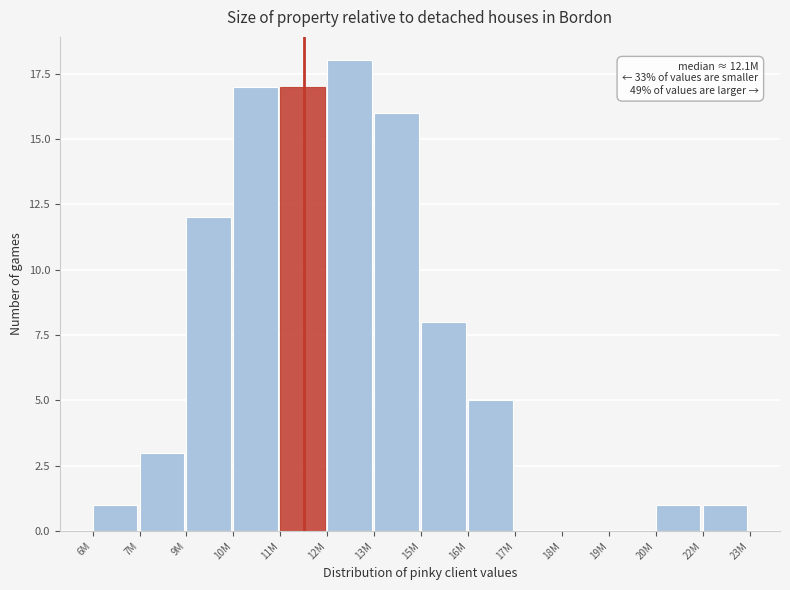

Reading left to right, list all the values displayed in this chart.

6M=1	7M=3	9M=12	10M=17	11M=17	12M=18	13M=16	15M=8	16M=5	17M=0	18M=0	19M=0	20M=1	22M=1